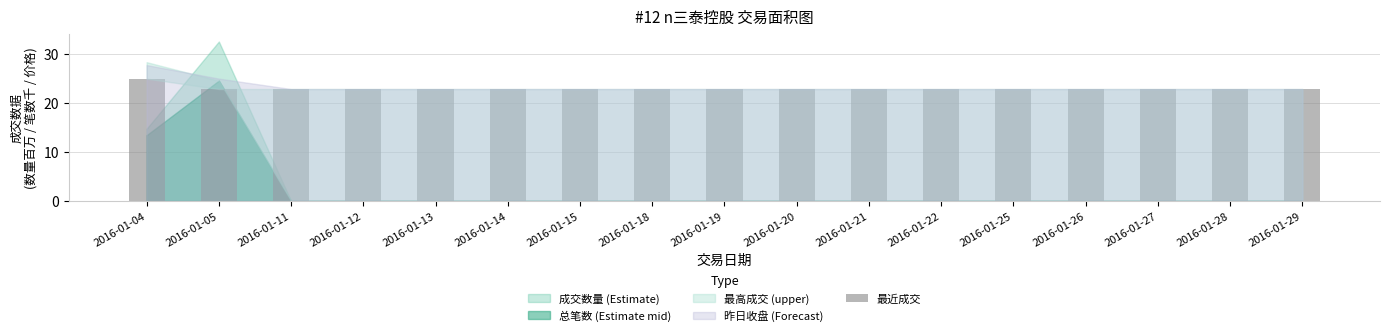

Is it true that the value at 2016-01-29 is 12.6?

False